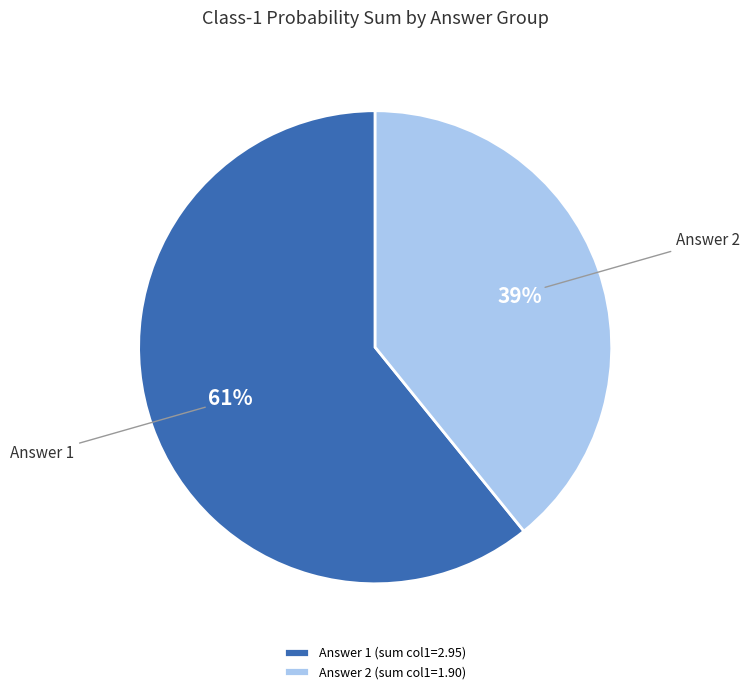

To the nearest percent, what is the average slice percentage?

50%